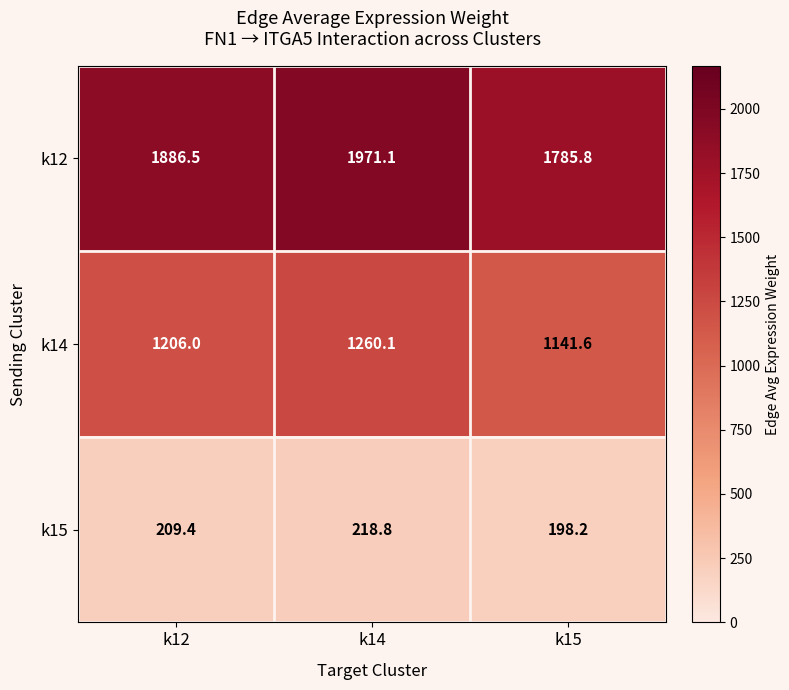

How many data points does each series have?

3